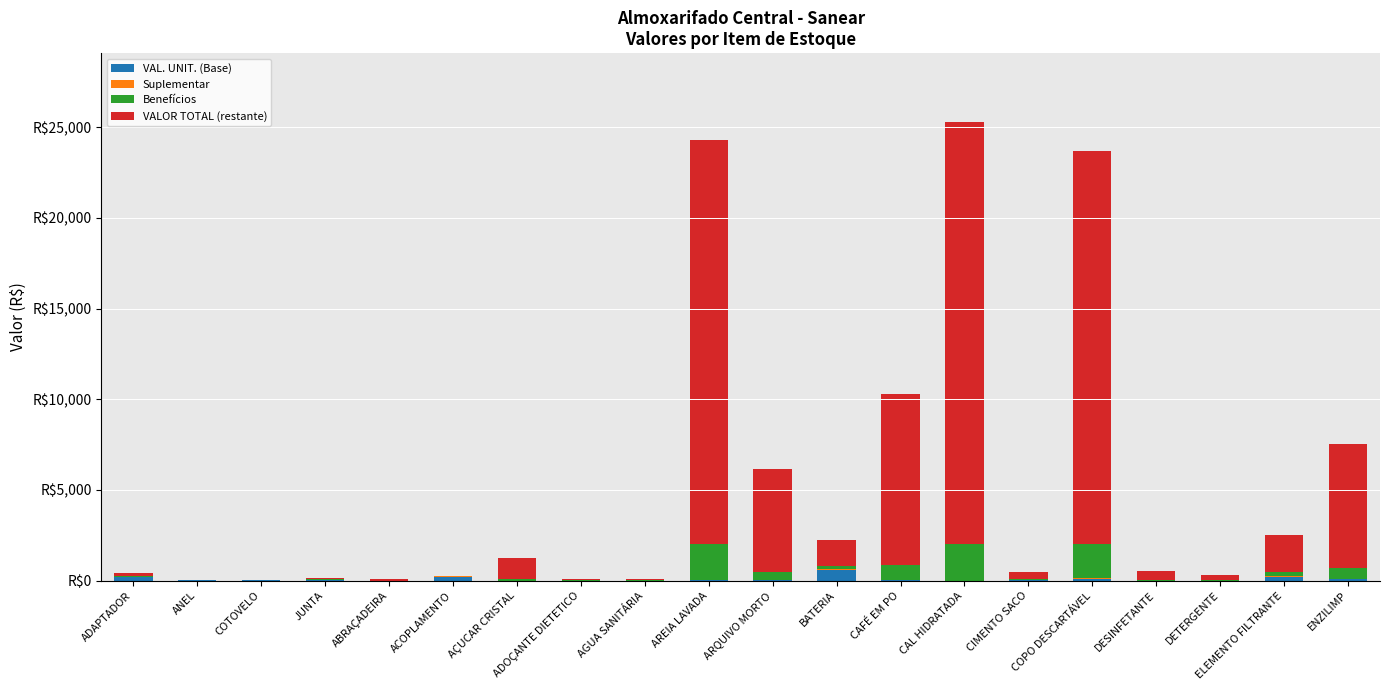

Between CAFÉ EM PO and DETERGENTE, which is larger?

CAFÉ EM PO